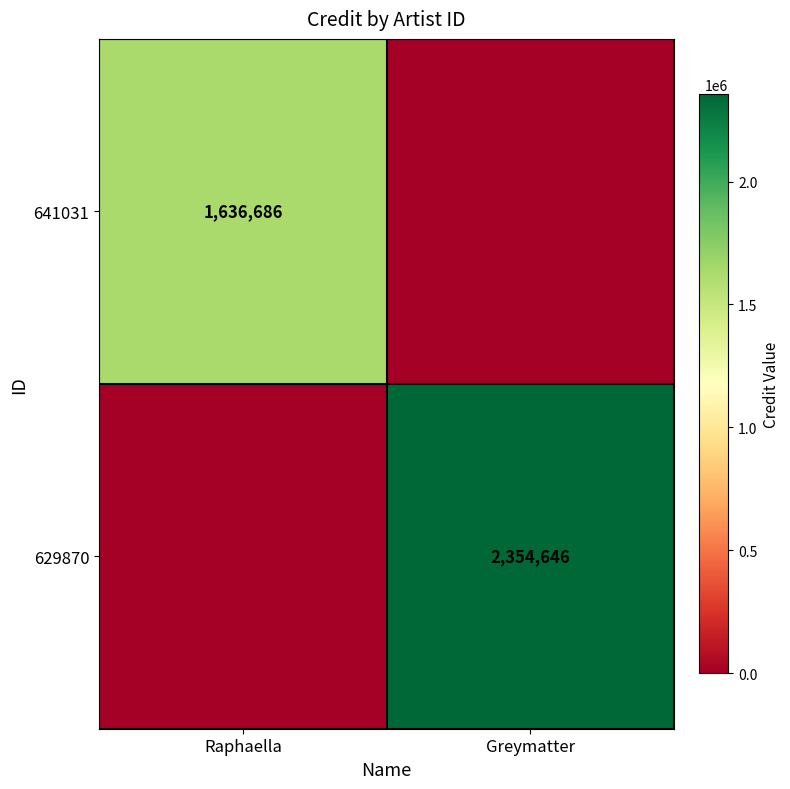

At Raphaella, list the series in order from largest to smallest.

641031, 629870